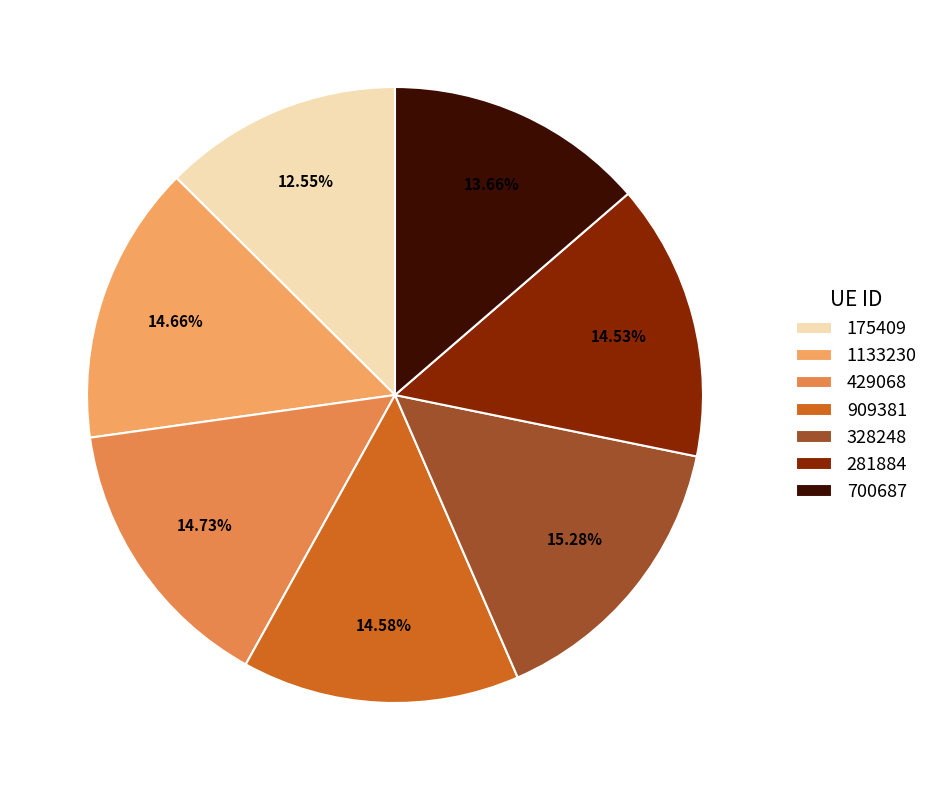

Is 909381 the majority of the pie?

No